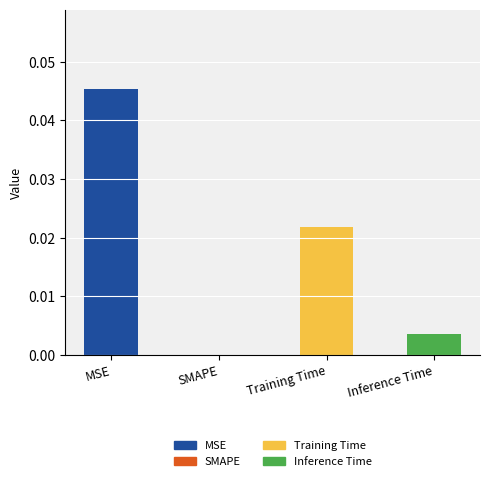

Count the number of categories in the chart.

4